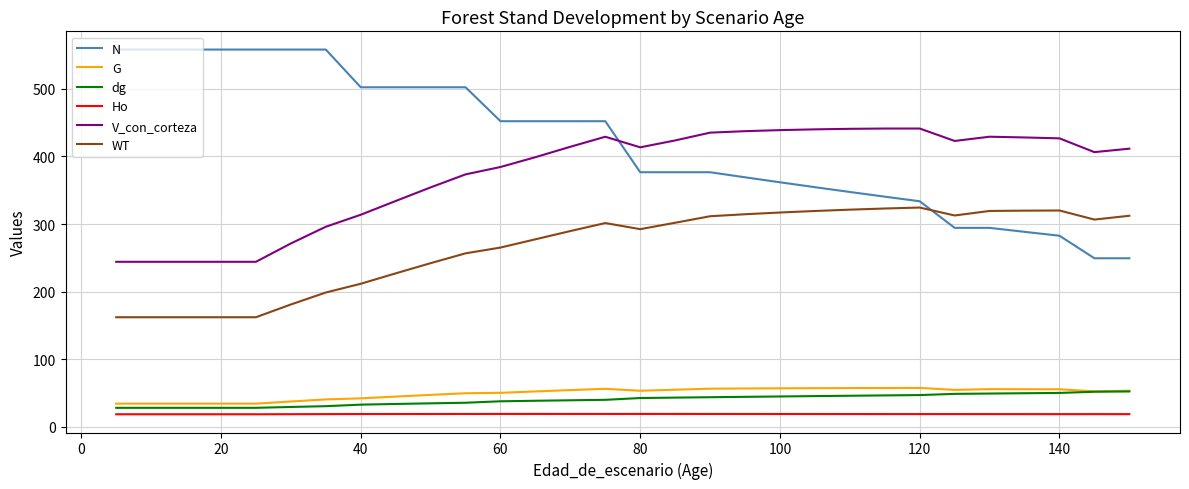

Count the number of data series in this chart.

6